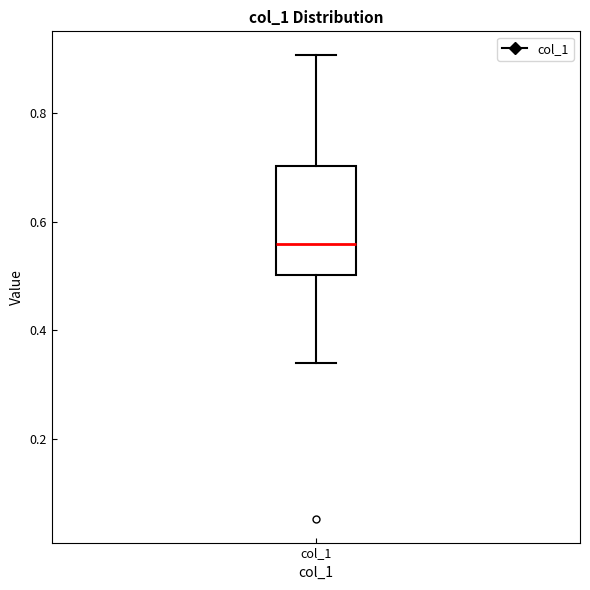

Transcribe this box plot: give where the median line is, the range the box spans, and where the two whiskers end, as read against the y-axis. The values are not printed on the chart, so give them approximately, as read against the axis.

median 0.56, box 0.50 to 0.70, whiskers 0.34 to 0.90